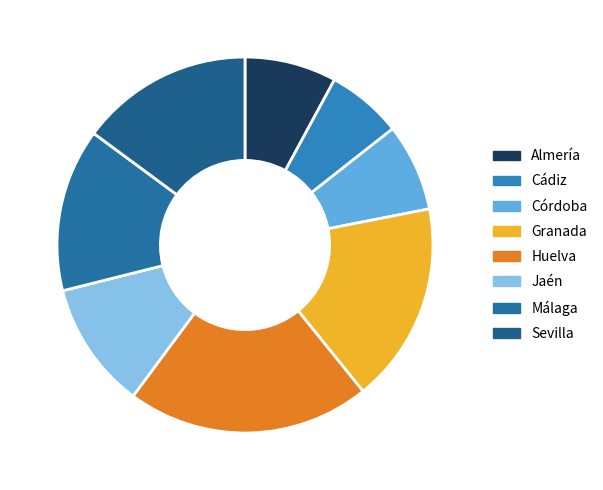

Count the number of slices in the pie.

8